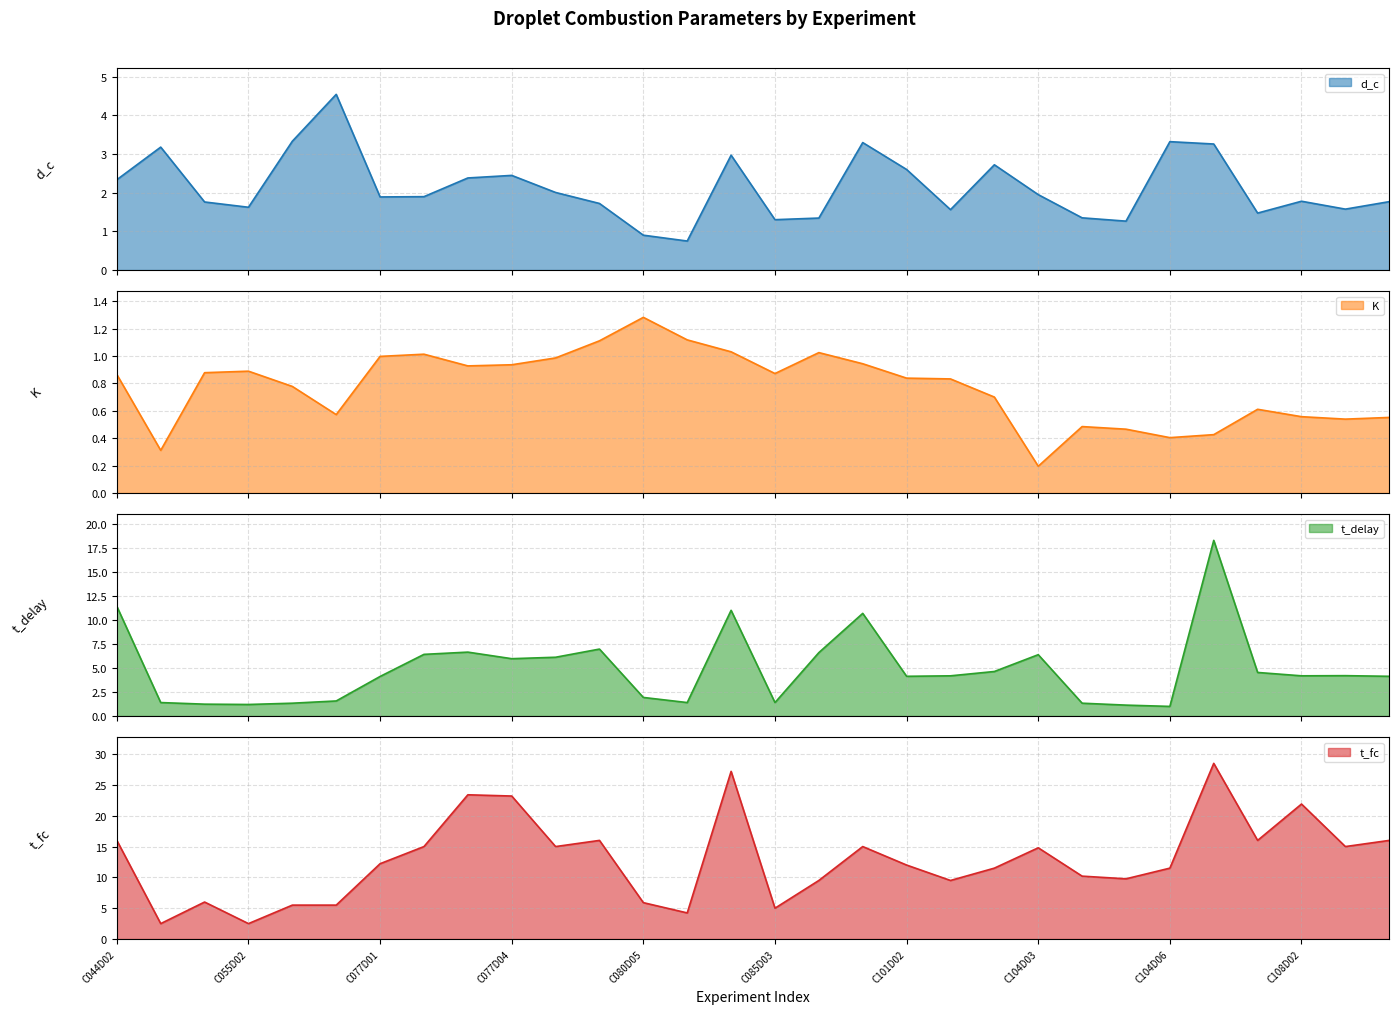

What is the maximum value shown in the chart?

28.5